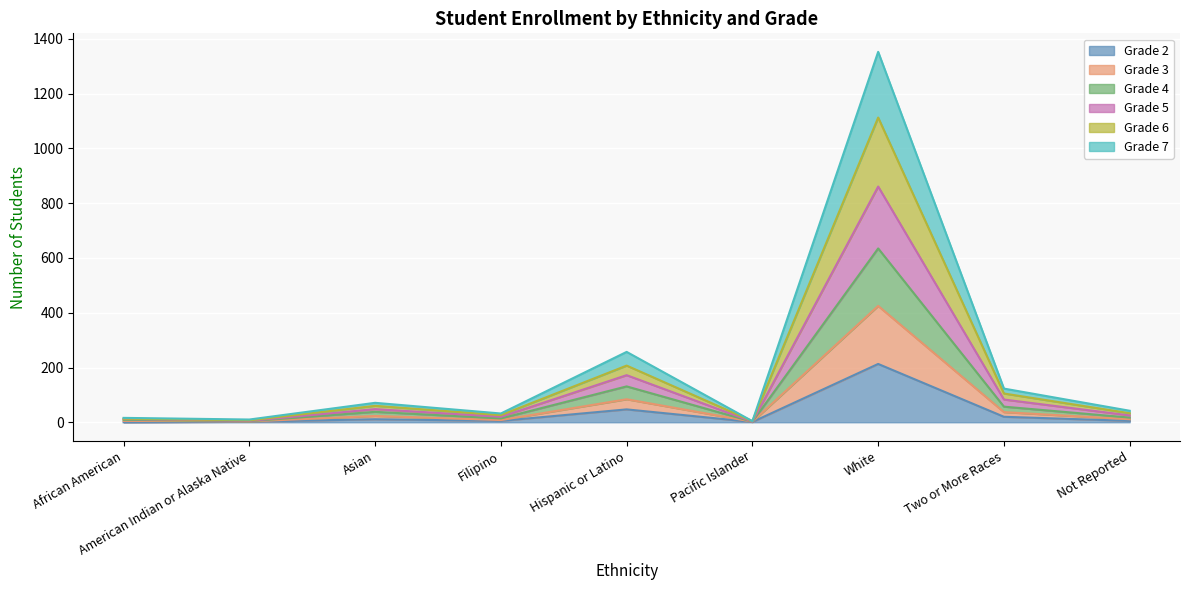

At which label does Grade 2 reach its peak?

White